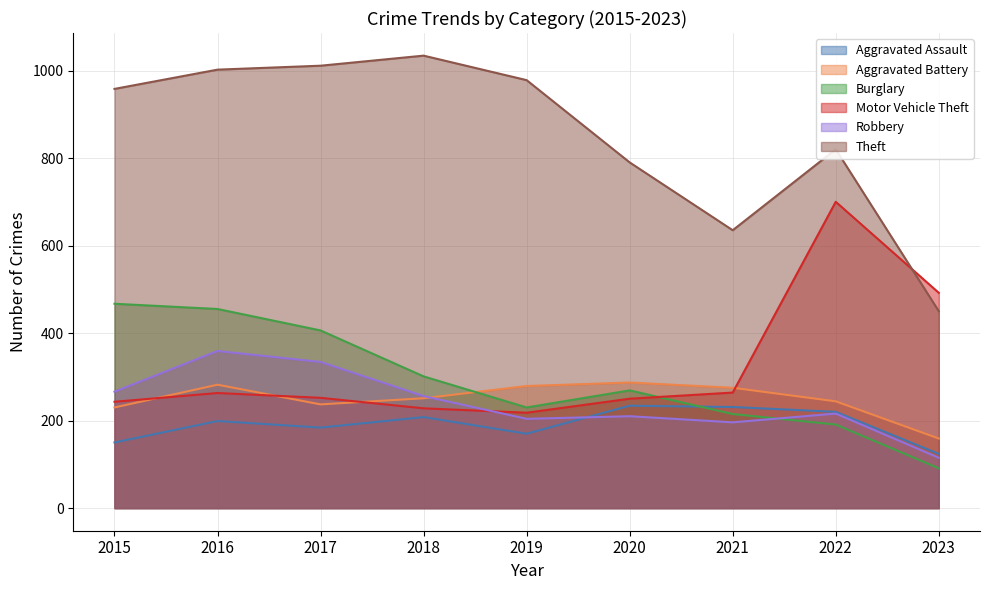

What is the spread (max minus min) of values at 2018?

826